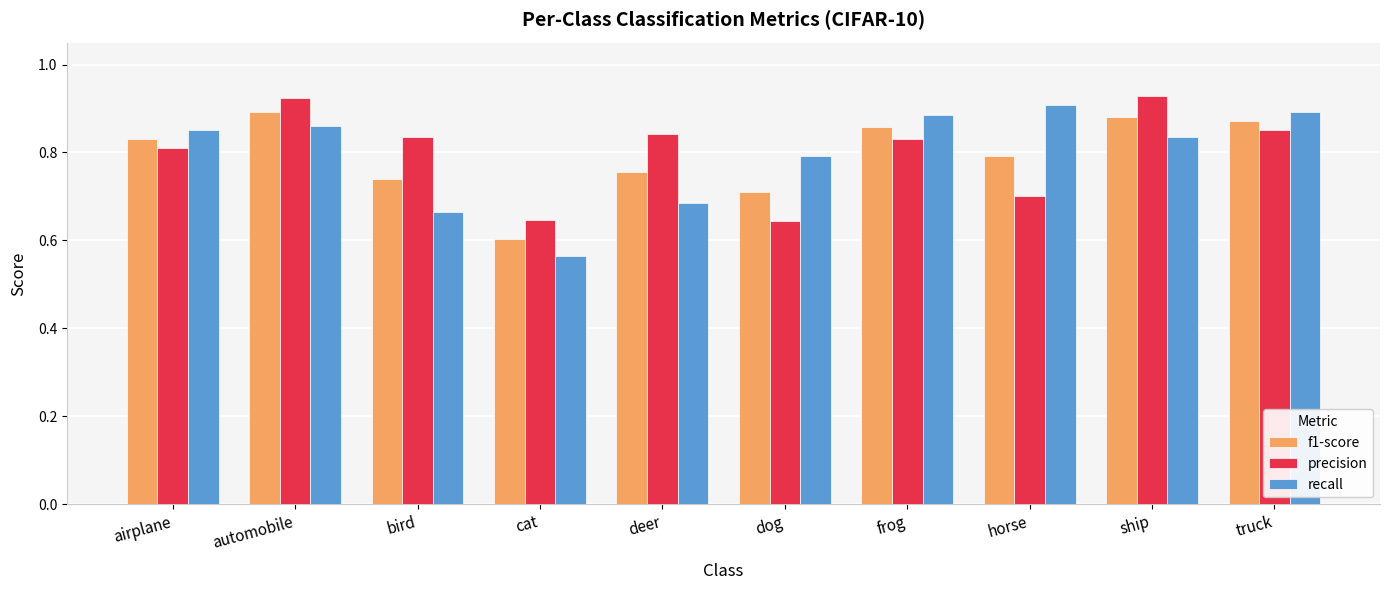

What is the label of the 10th bar from the right?

airplane